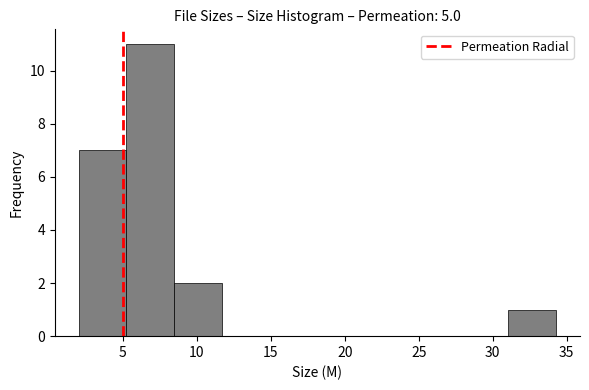

What is the height of the bar covering 31.0 to 34.5 on the x-axis? Neither the bar edges nor the heights are printed on the chart, so give them approximately, as read against the axes.

1